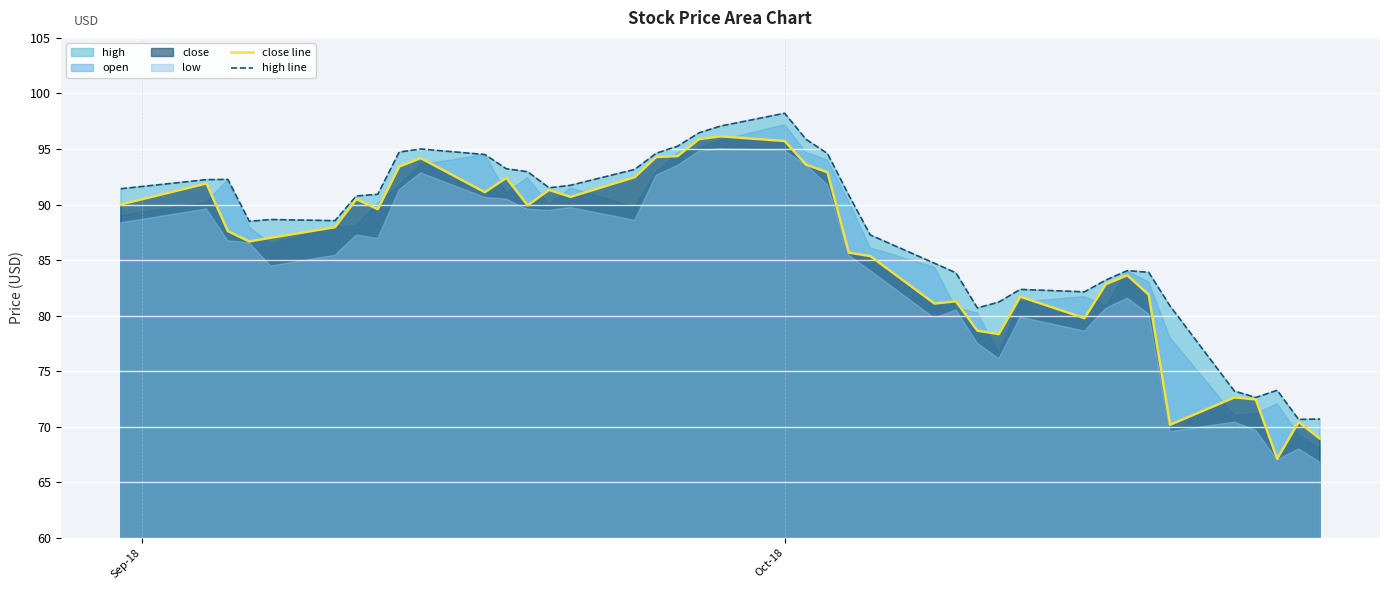

What is the minimum value for close line?

67.1